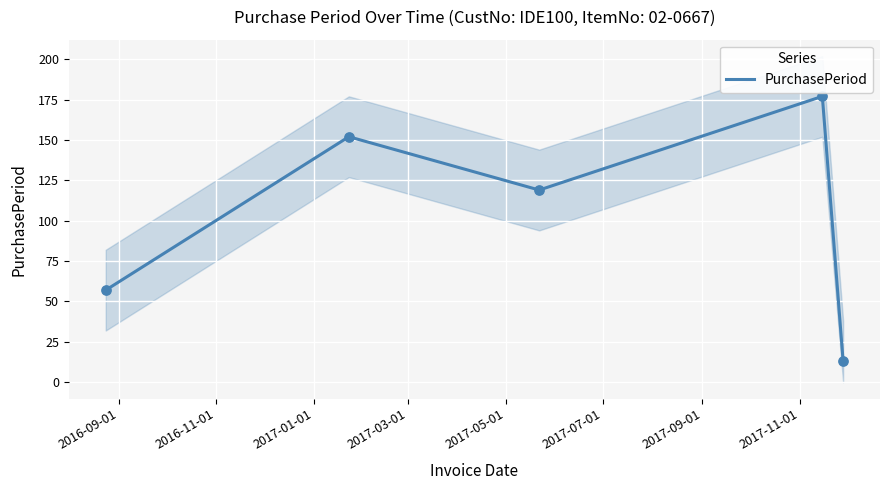

What is the highest value of the PurchasePeriod series?

177